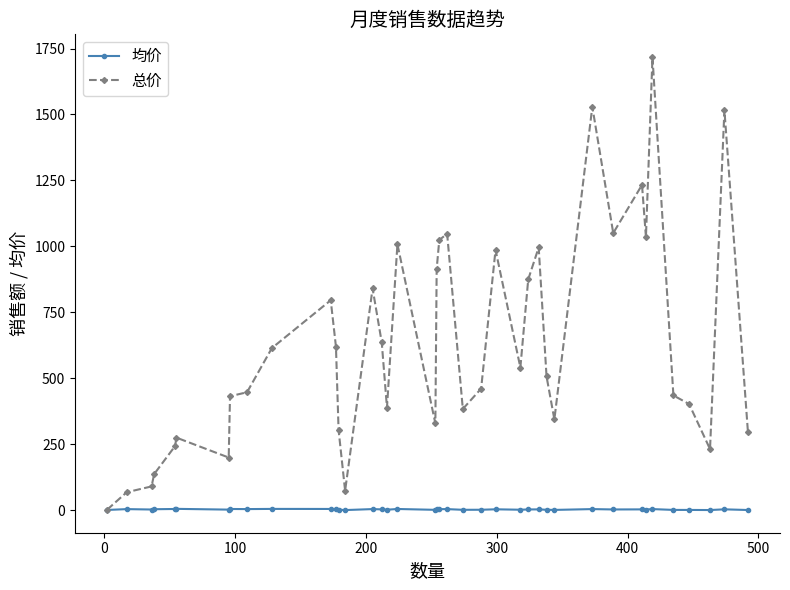

What is the average value of the 总价 series?

625.7